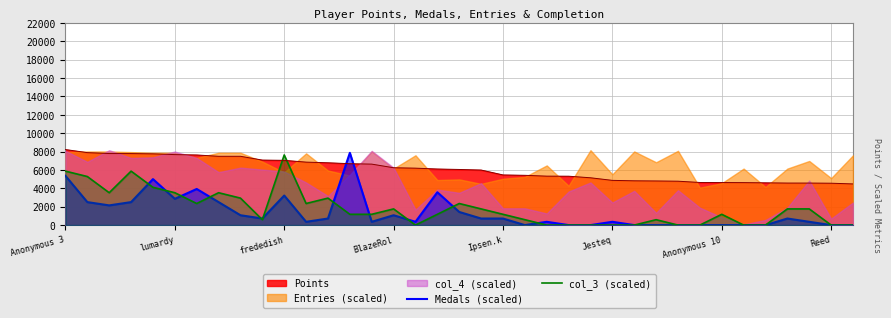

What is the sum of the Medals (scaled) values at 29 and 11?

357.2